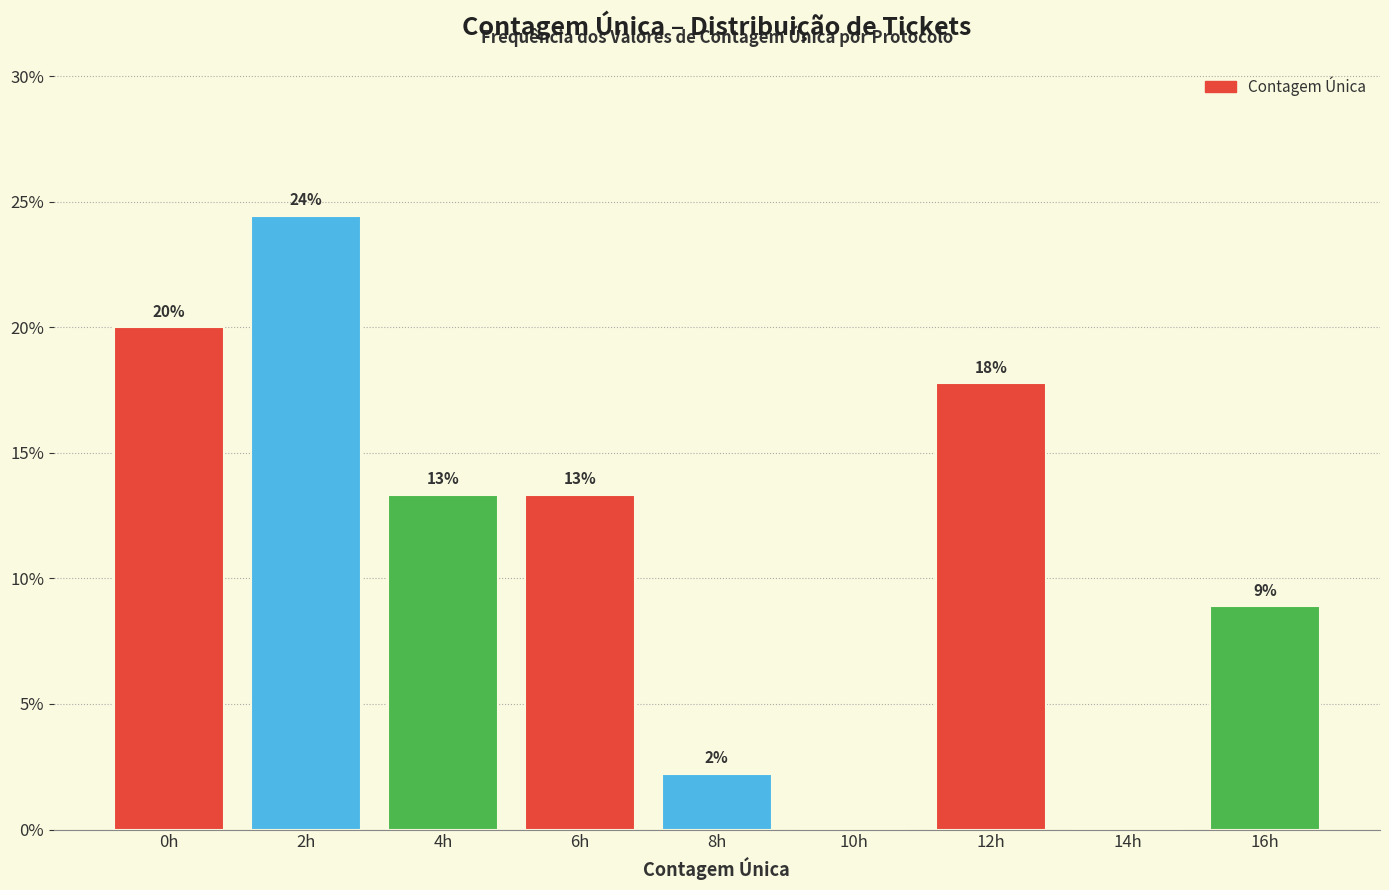

Are the bars horizontal?

No